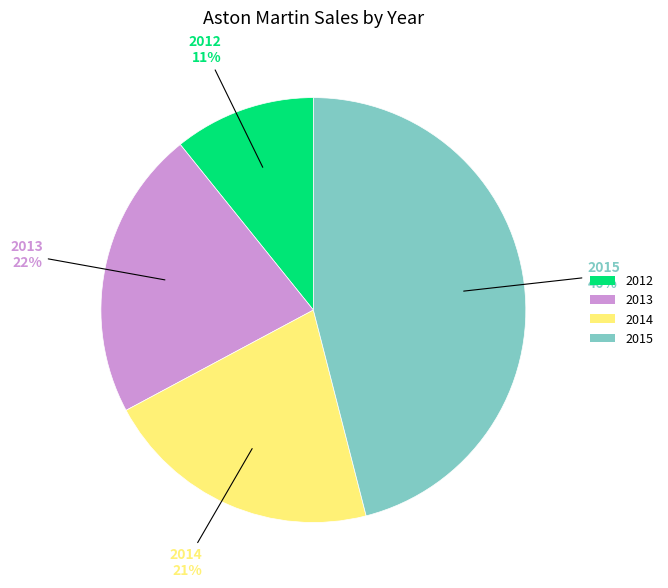

Is there a majority slice in this chart?

No